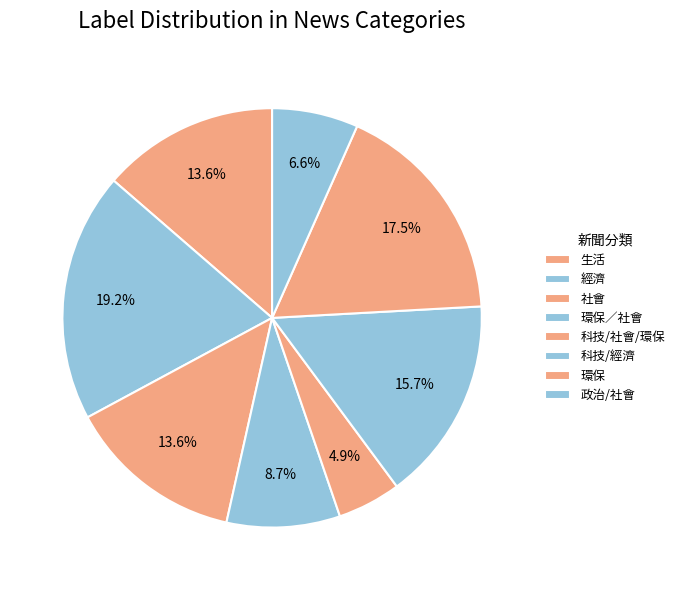

To the nearest percent, what portion does 環保／社會 represent?

9%